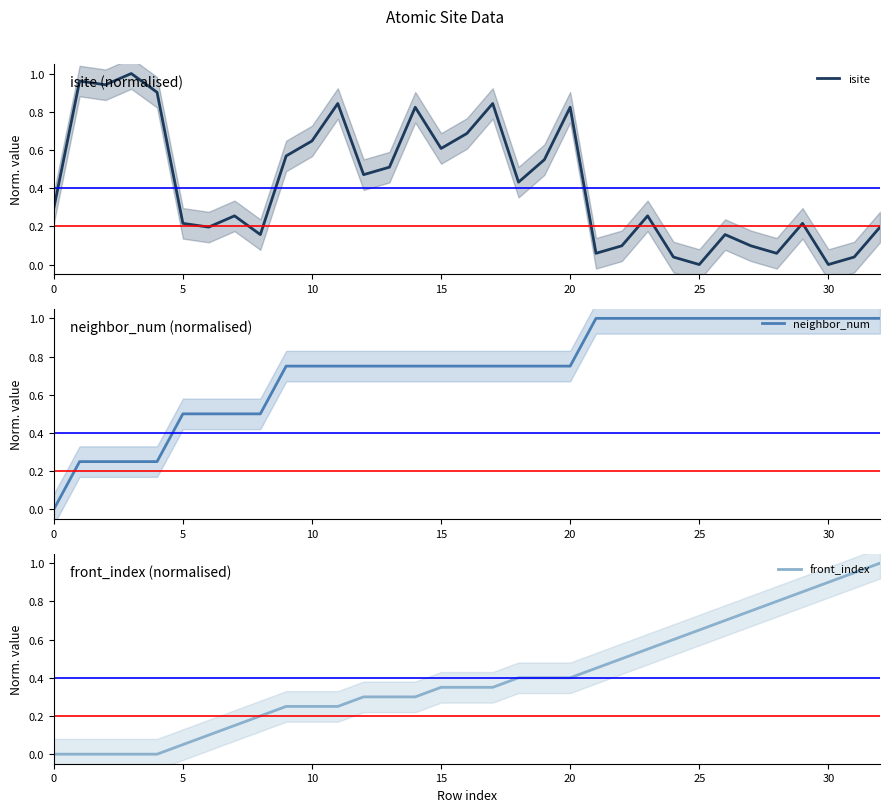

True or false: isite has a value of 0.2 at 12.

False